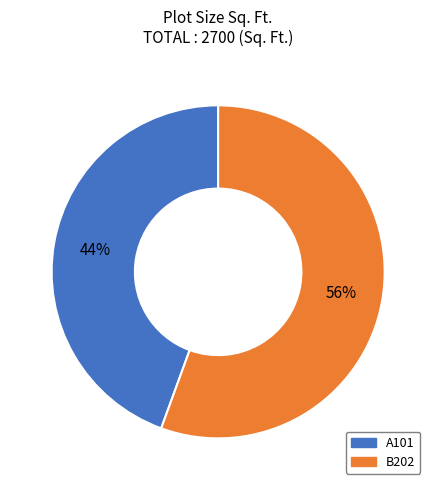

What is the majority slice?

B202